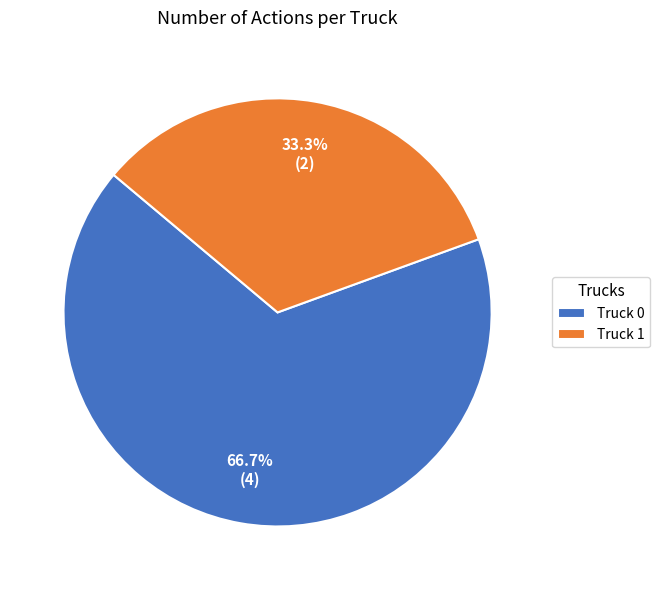

What is the total percentage of Truck 1 and Truck 0?

100.0%